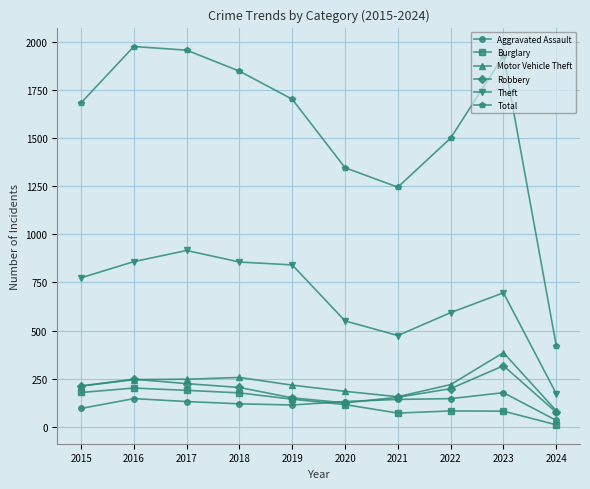

What is the spread (max minus min) of values at 2018?

1729